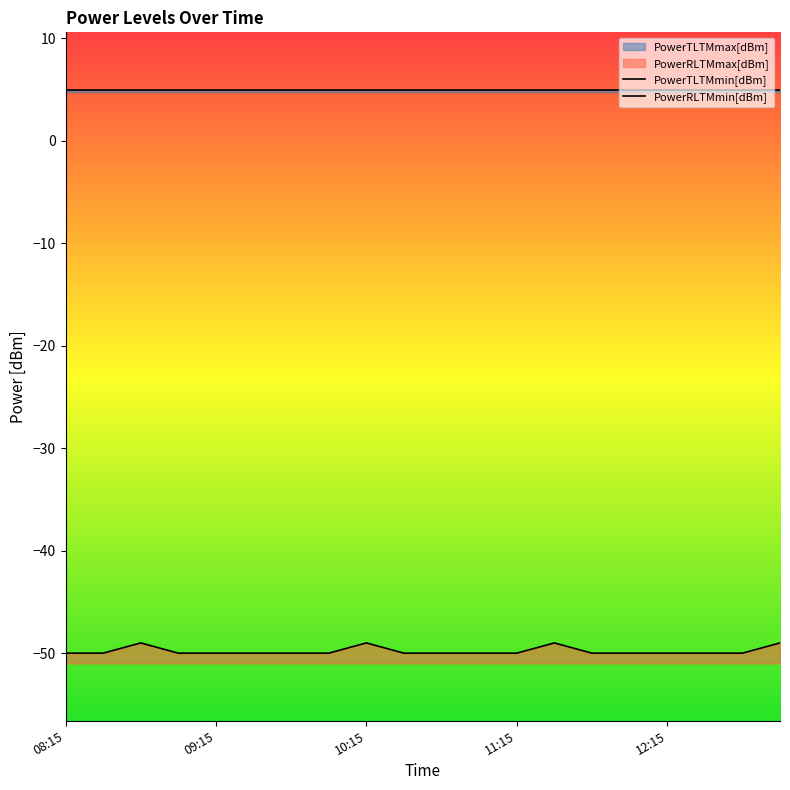

Does the chart display data point markers on the line(s)?

No